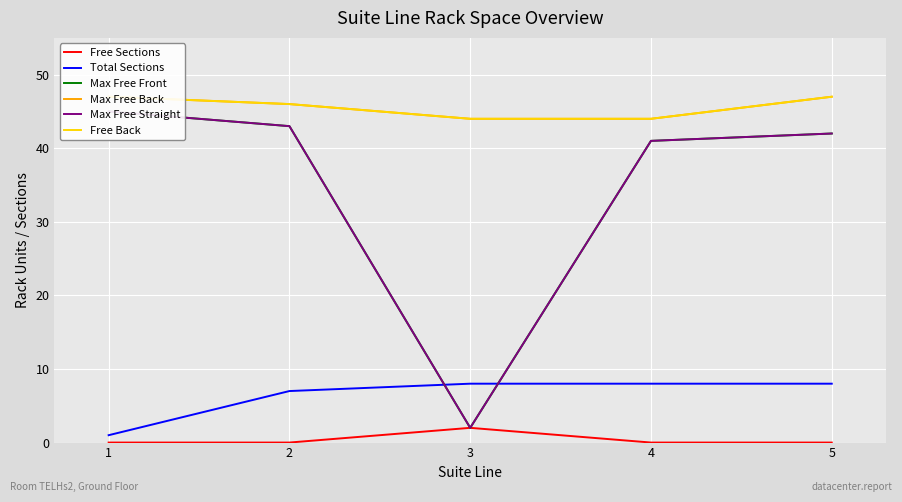

What is the total value across all series at 4?

178